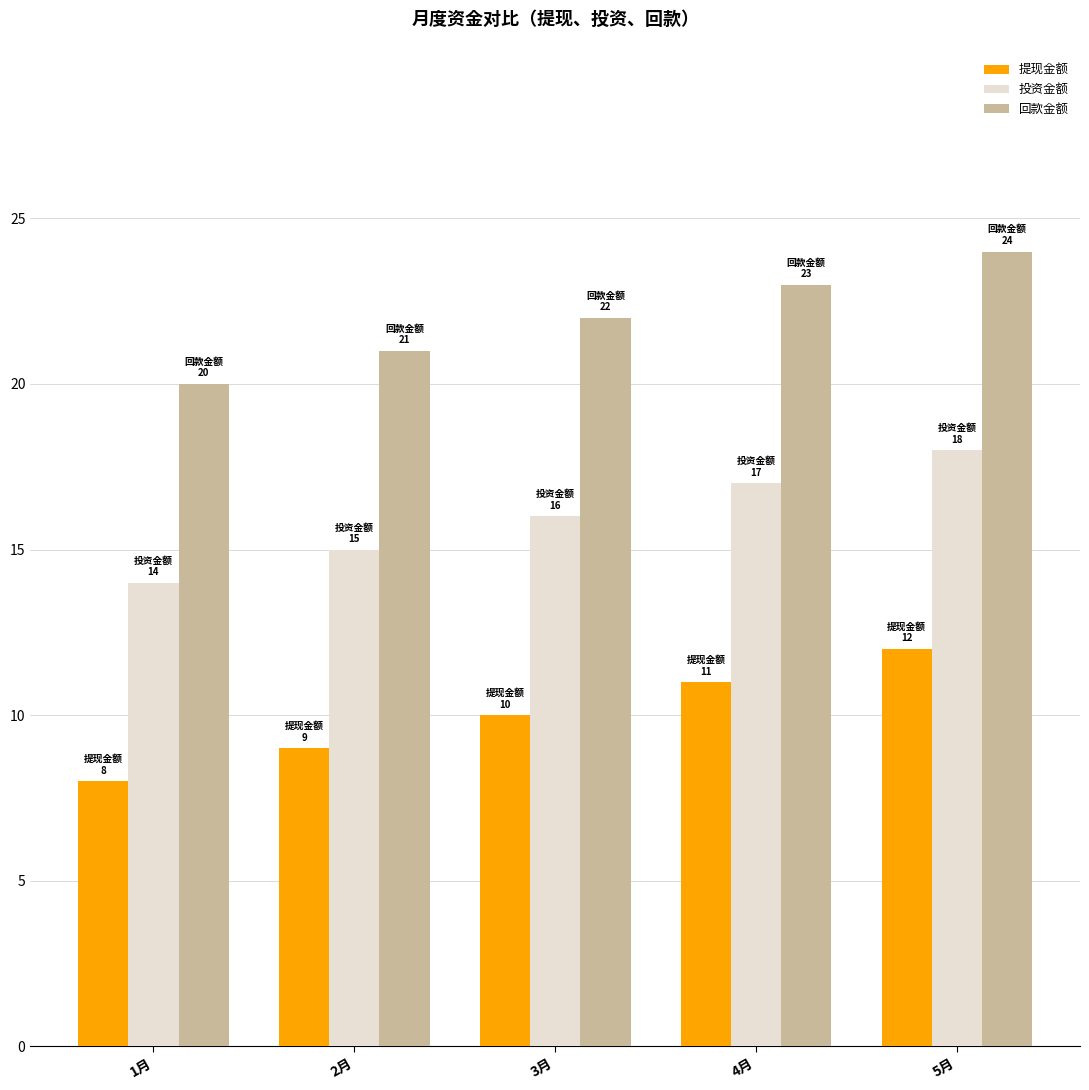

What is the total value across all series at 1月?

42